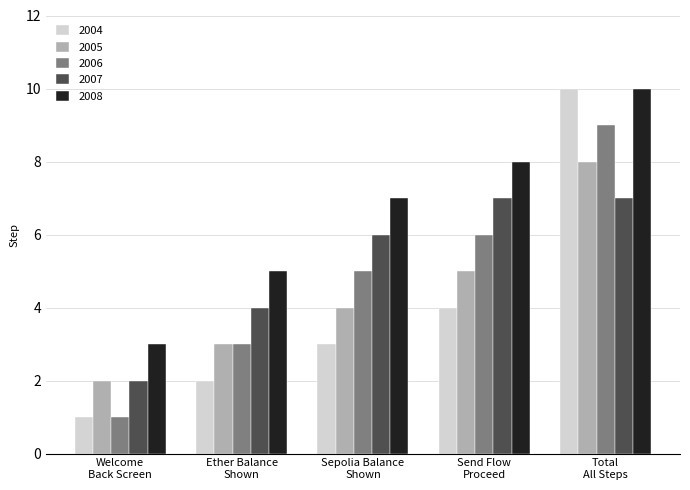

How many data points does each series have?

5